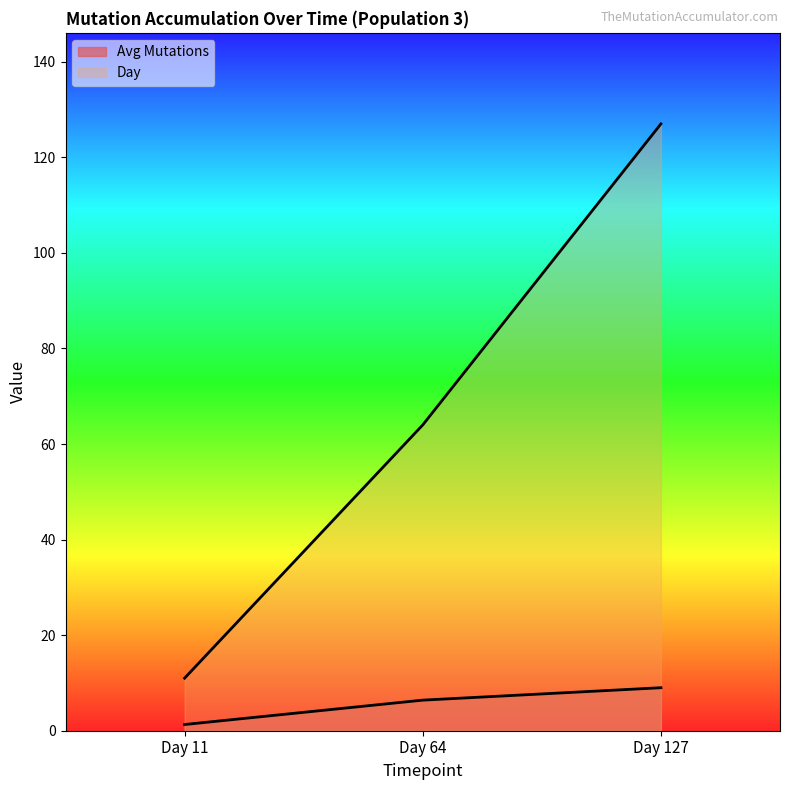

Which series changed the most between Day 11 and Day 127?

Day